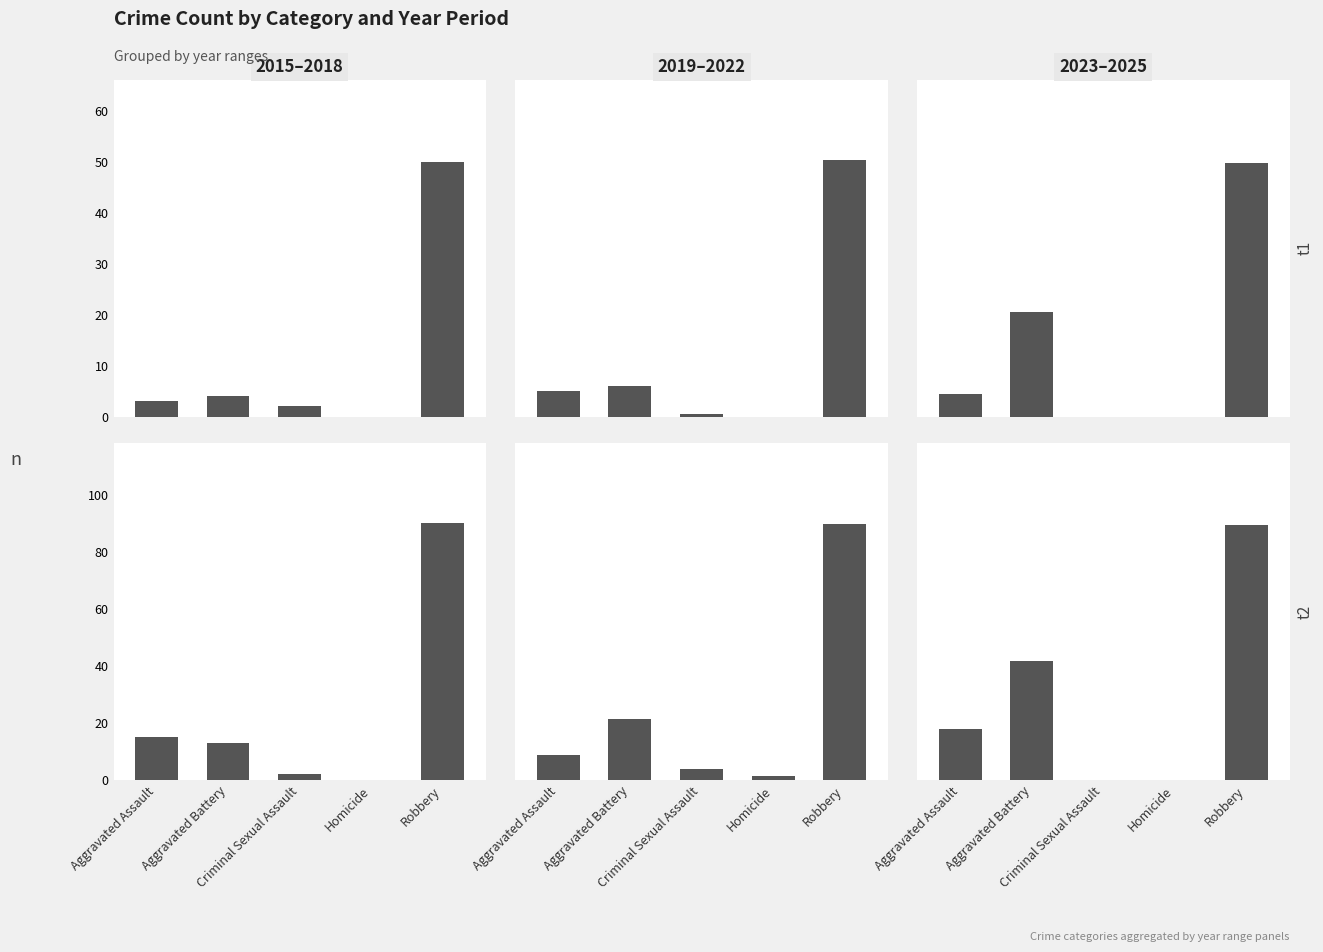

What is the average value?

15